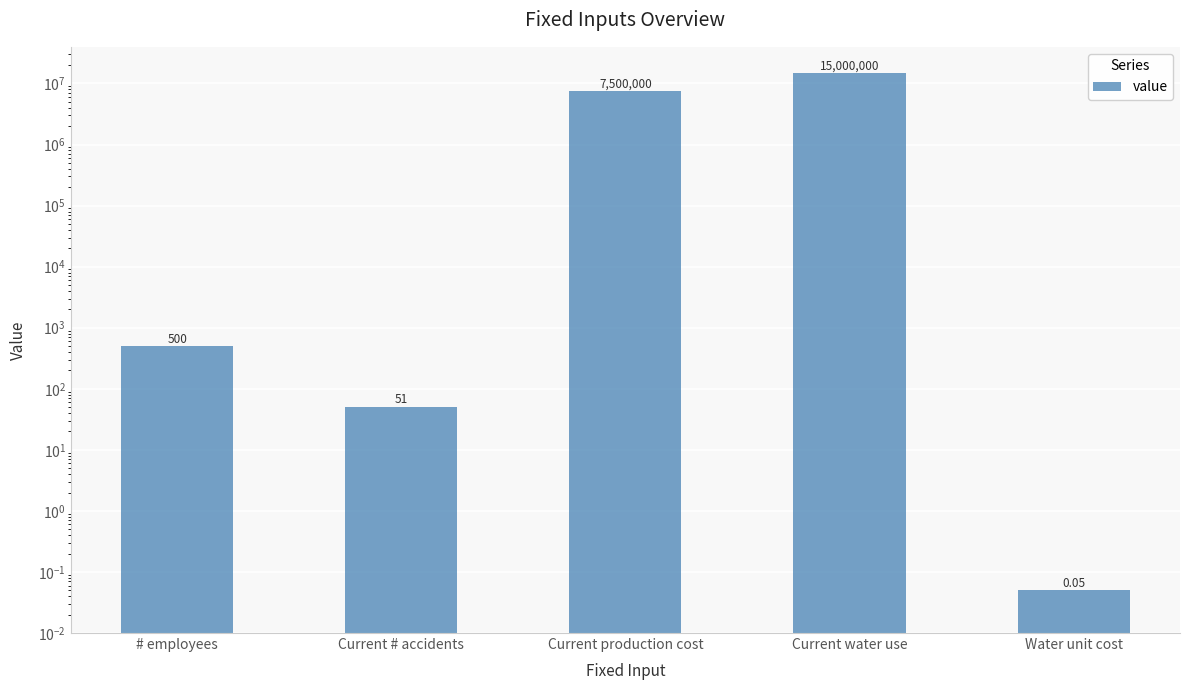

What is the difference between the maximum and second lowest values?

14999949.0